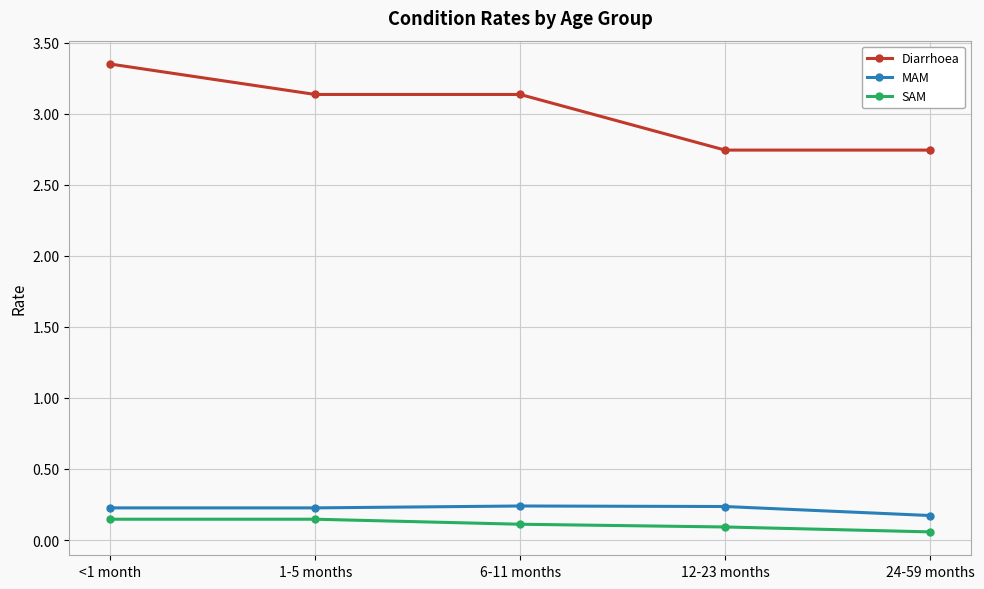

Count the SAM values in the range 0 to 1.

5